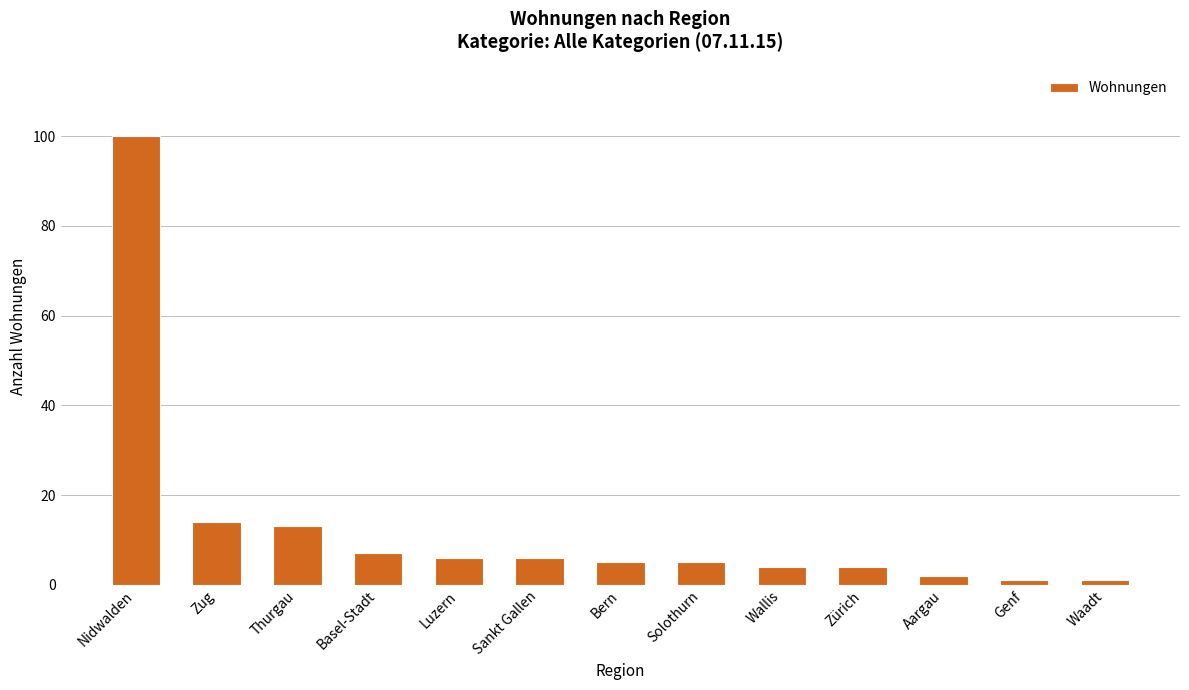

What is the change in value from Thurgau to Sankt Gallen?

-7